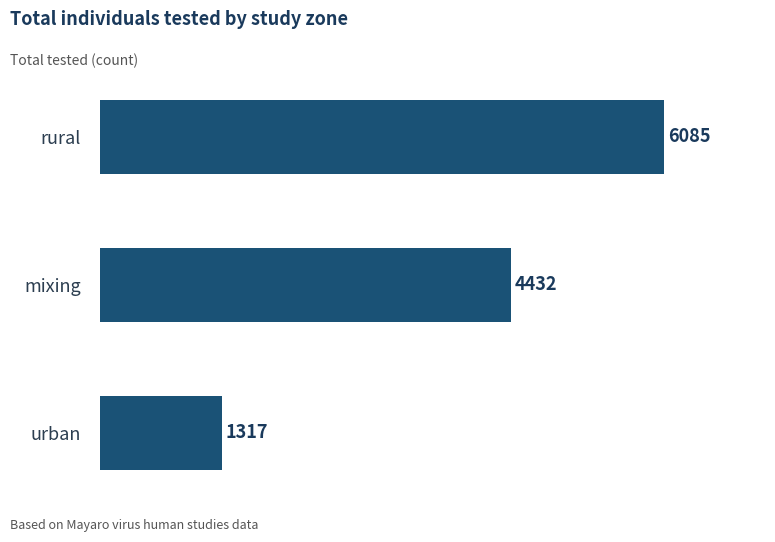

What is the sum of all values?

11834